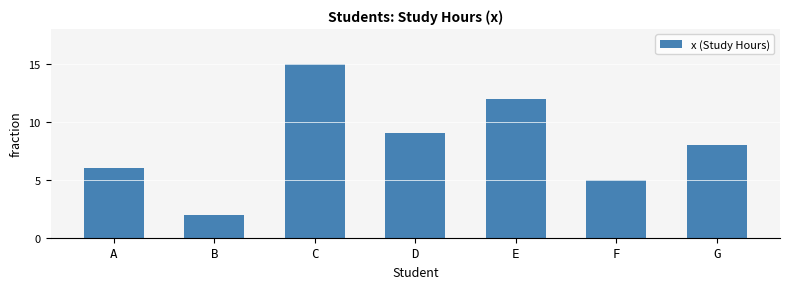

Reading right to left, what are all the values shown in this chart?

8	5	12	9	15	2	6